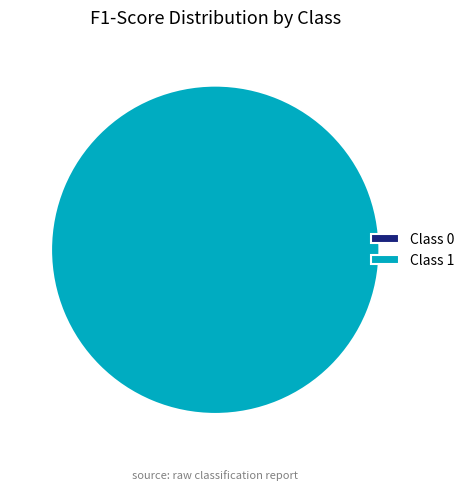

How many slices are in this pie chart?

2